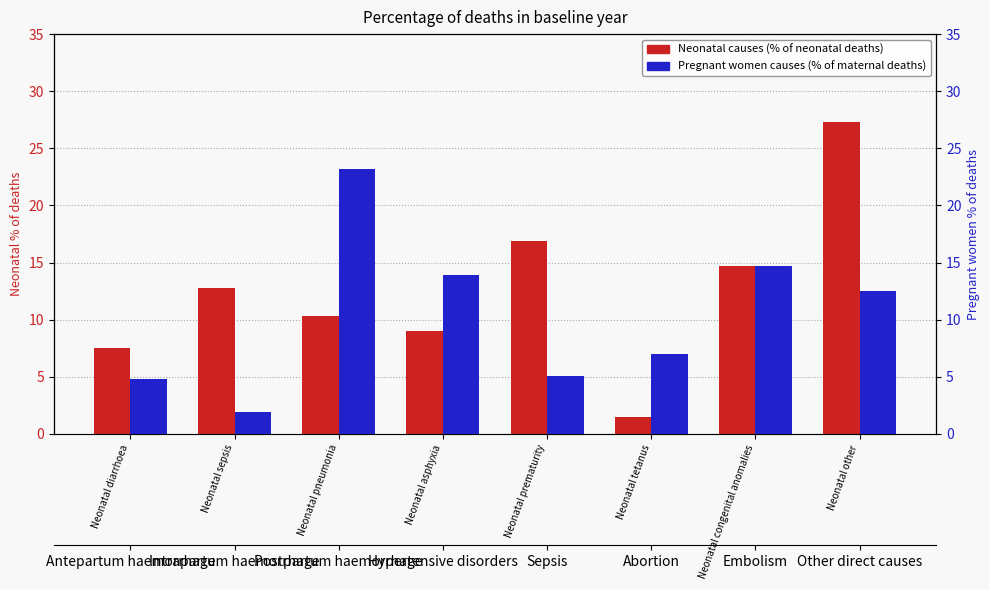

What is the value of the Pregnant women causes bar at the 3rd from the left?

23.1